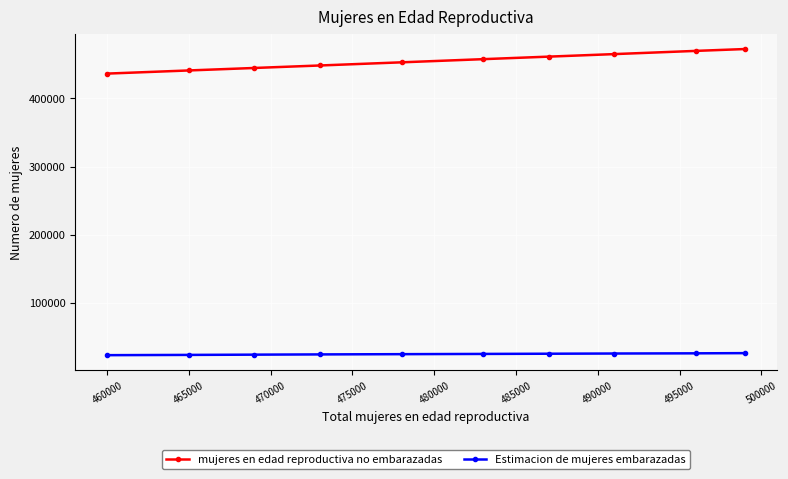

What is the average value of the Estimacion de mujeres embarazadas series?

25138.9